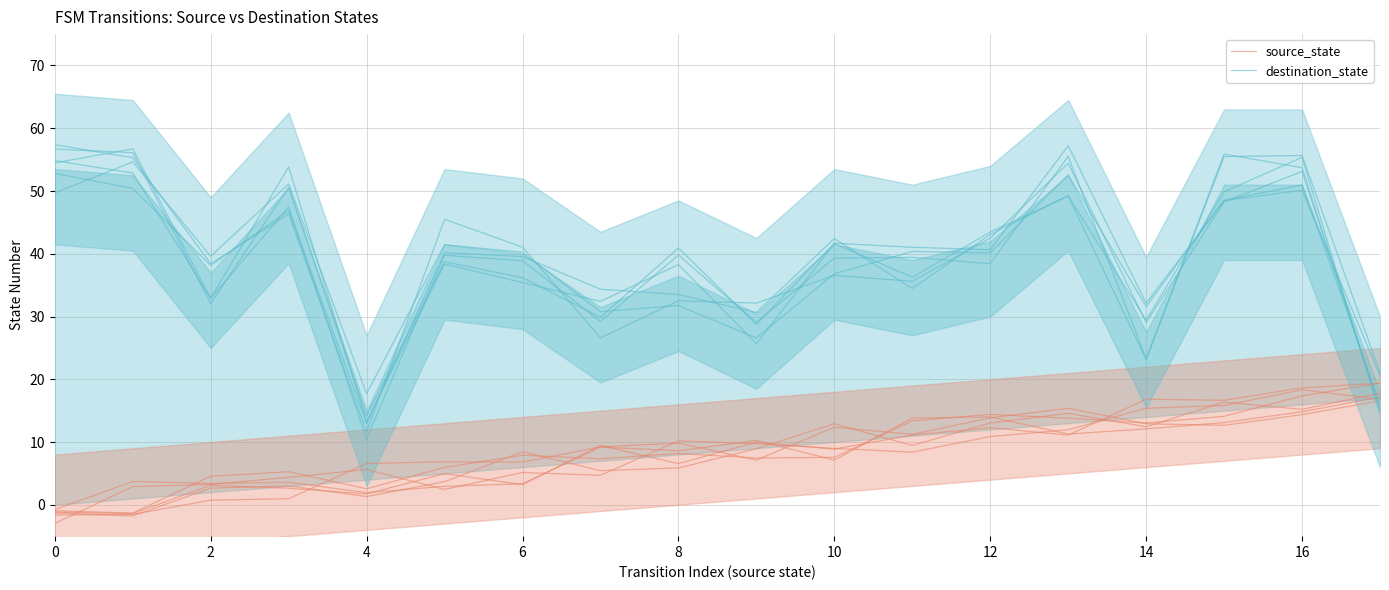

What is the sum of all source_state values?

149.6